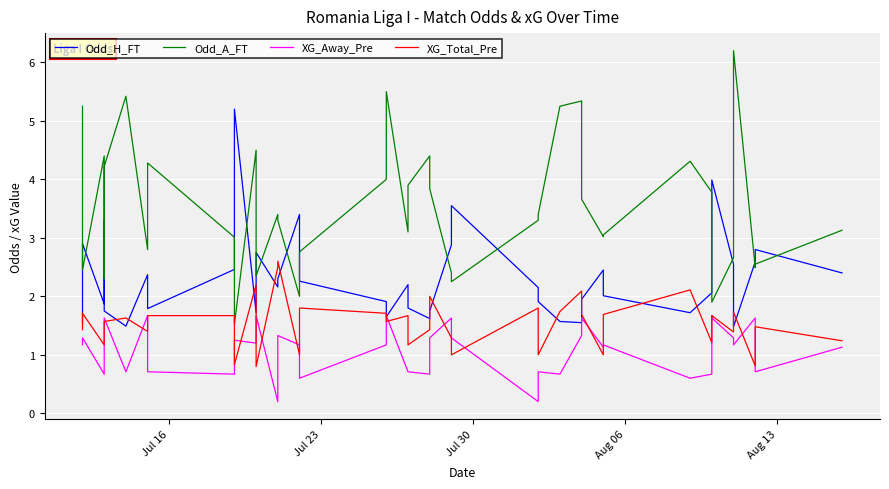

What are all the series names shown in the legend?

Odd_H_FT, Odd_A_FT, XG_Away_Pre, XG_Total_Pre